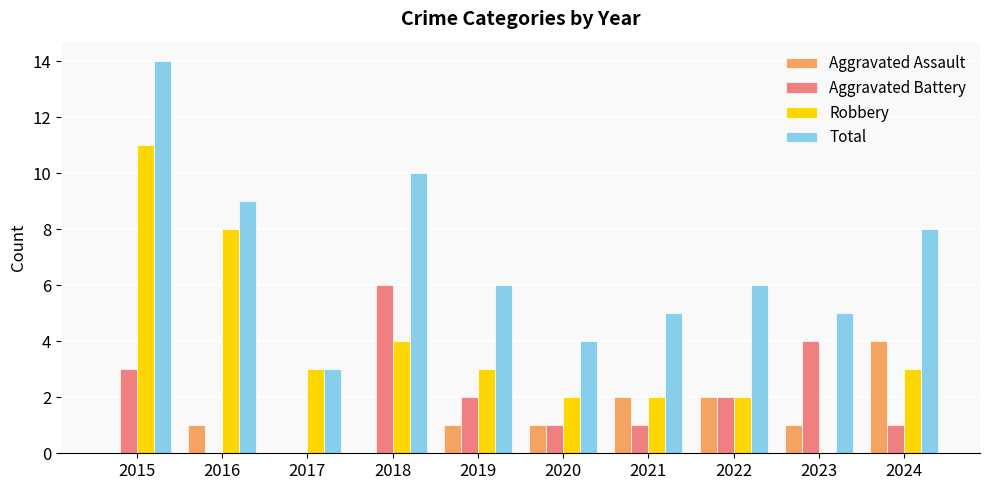

What is the greatest value displayed?

14